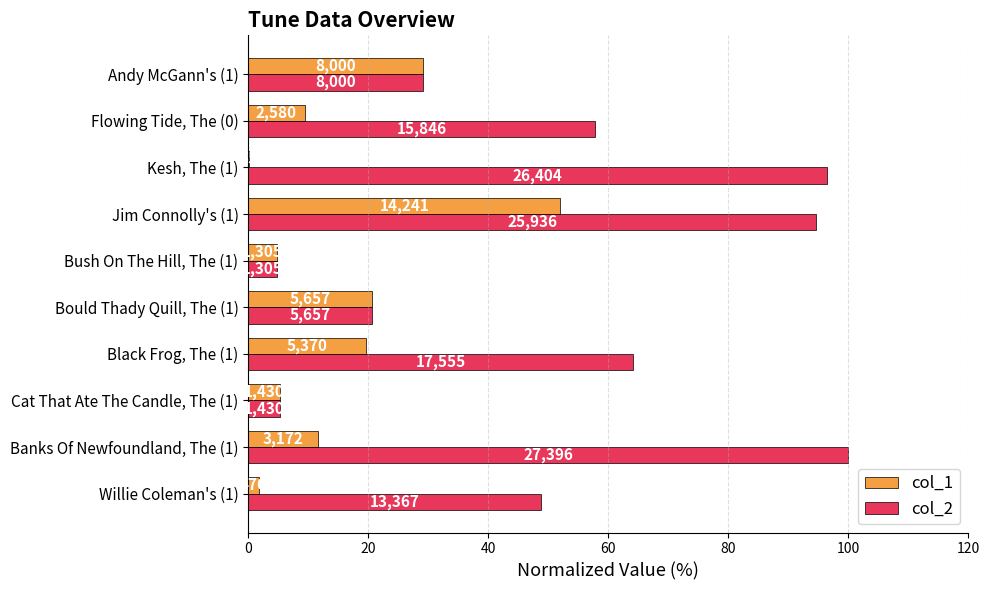

What are all the series names shown in the legend?

col_1, col_2